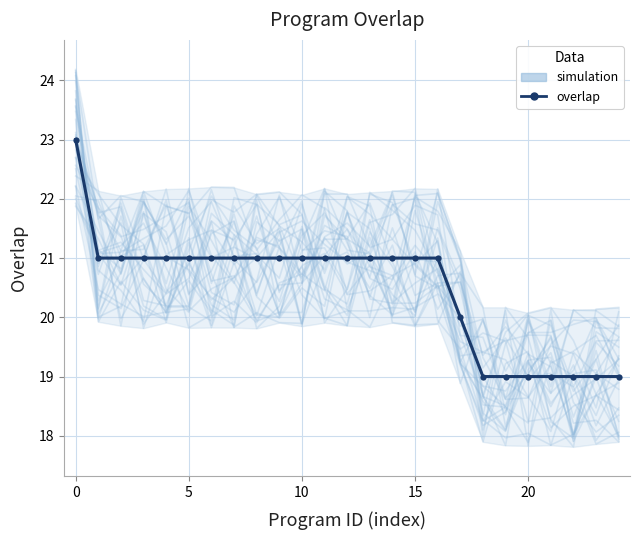

What is the average value?

20